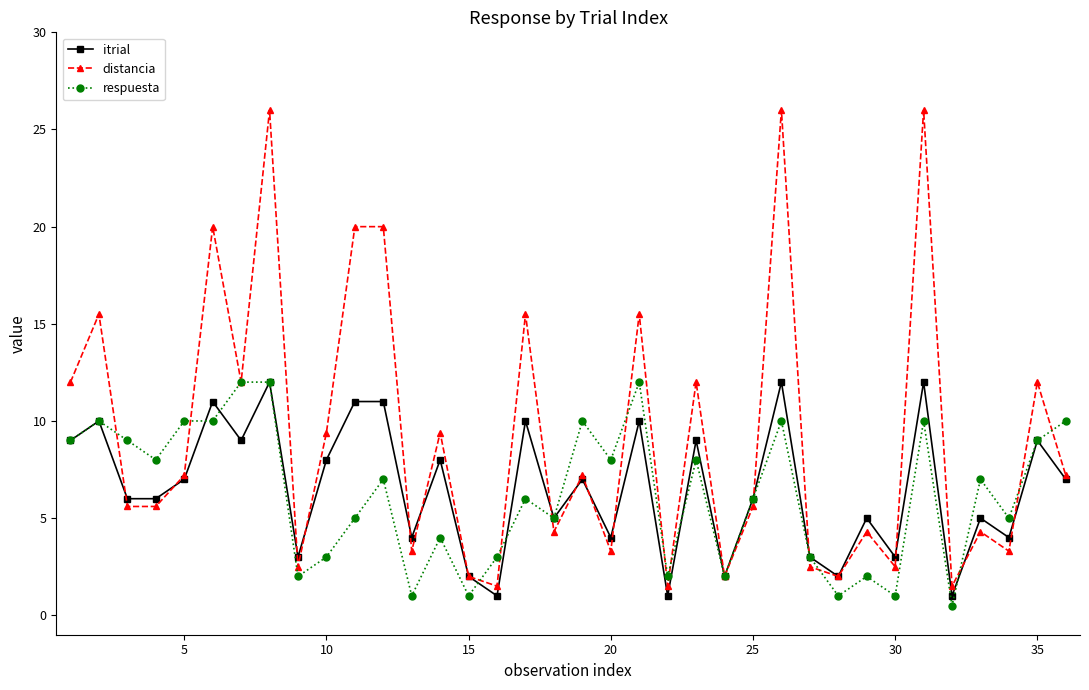

What is the value of the respuesta point at the 7th from the left?

12.0